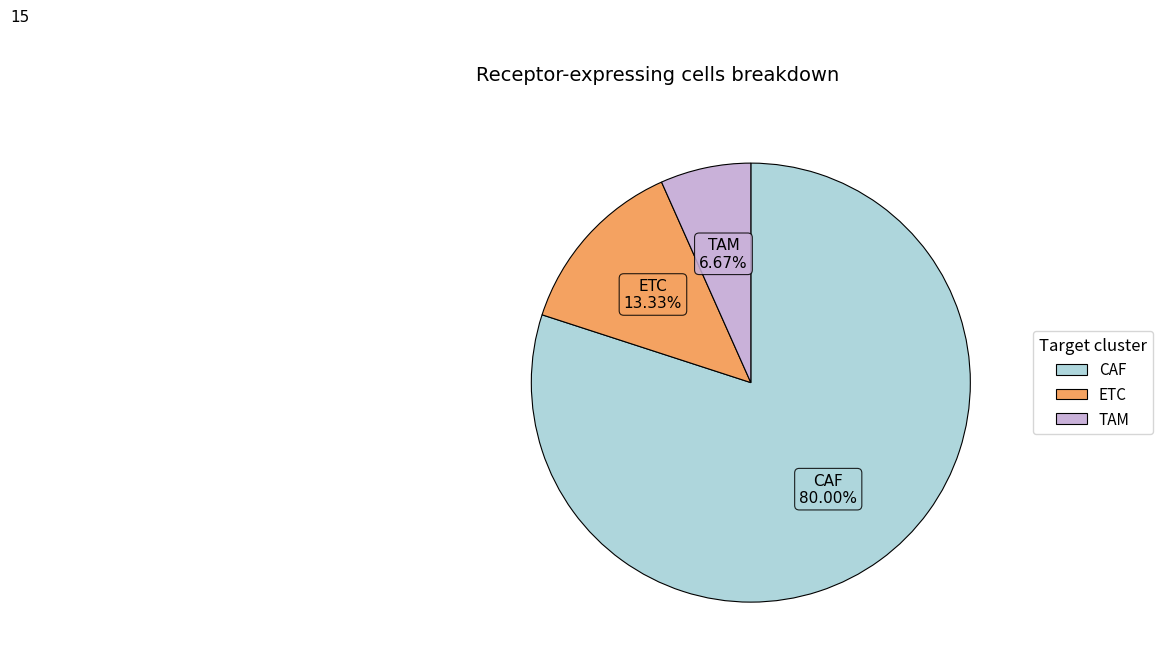

How many segments does this pie chart have?

3